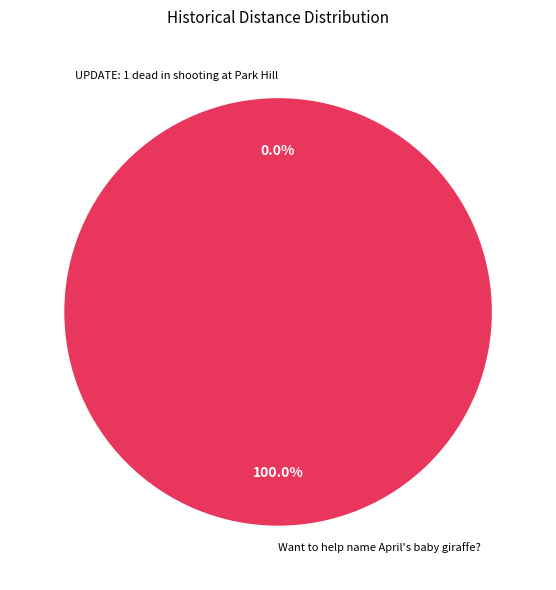

What is the change in value from UPDATE: 1 dead in shooting at Park Hill to Want to help name April's baby giraffe??

+1